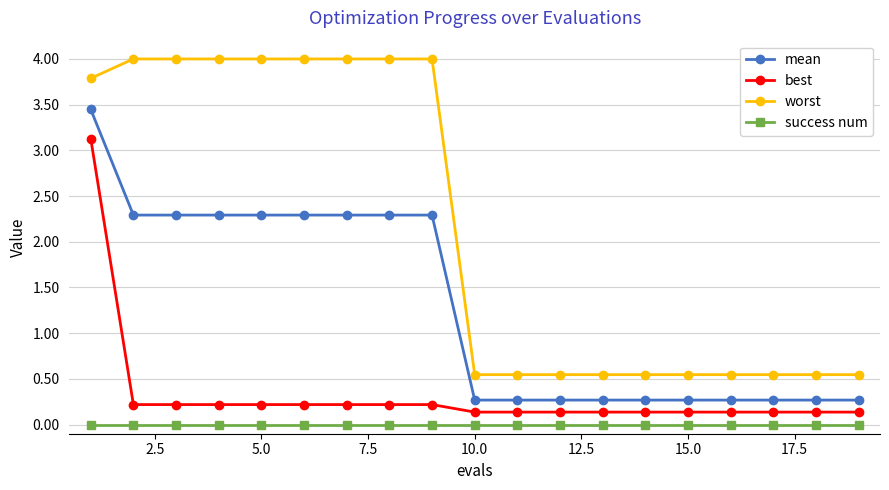

Rank the series by their average value, from highest to lowest.

worst, mean, best, success num